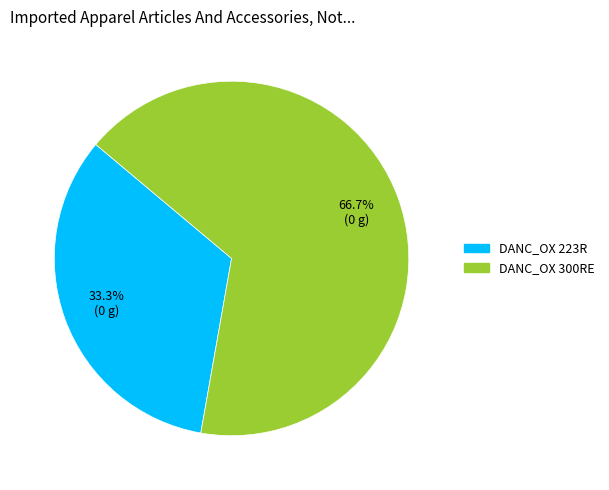

How many slices are in this pie chart?

2